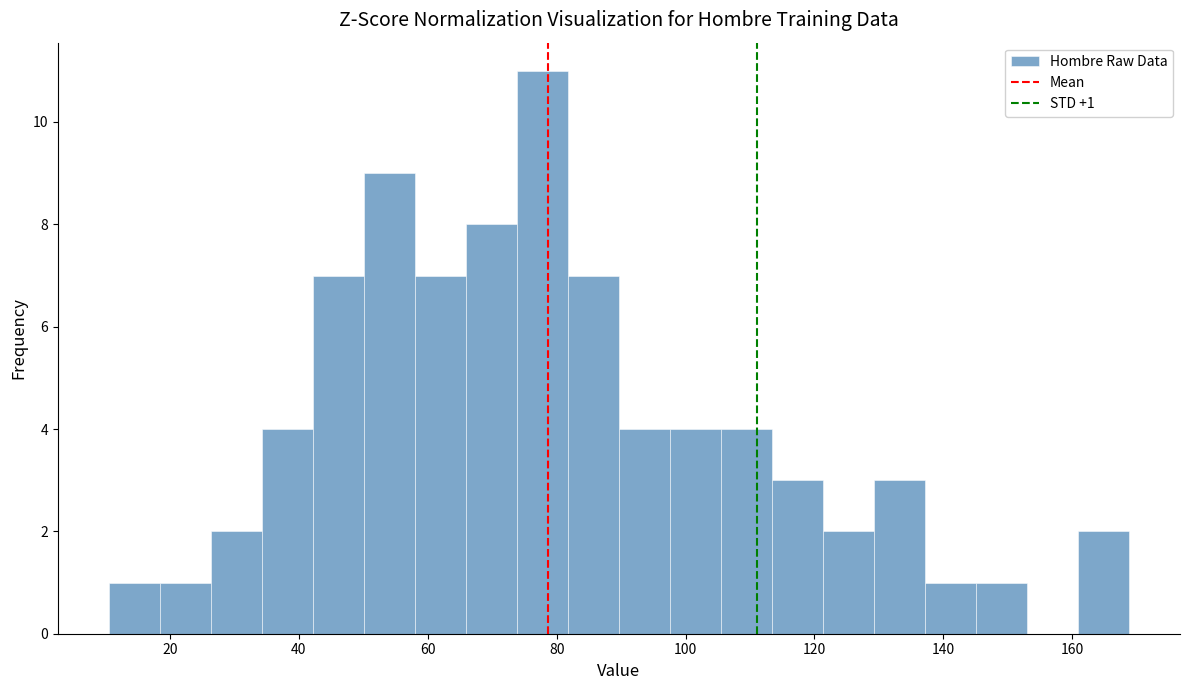

Read against the x-axis, roughly where is the centre of the tallest bar?

78